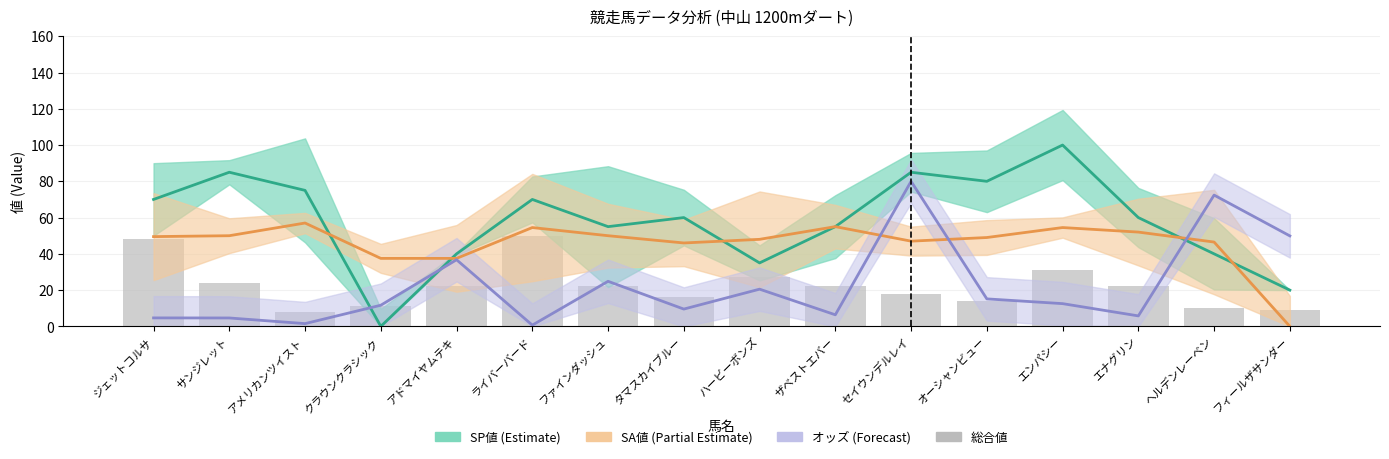

Which series has the largest range (max minus min)?

SP値 (Estimate)